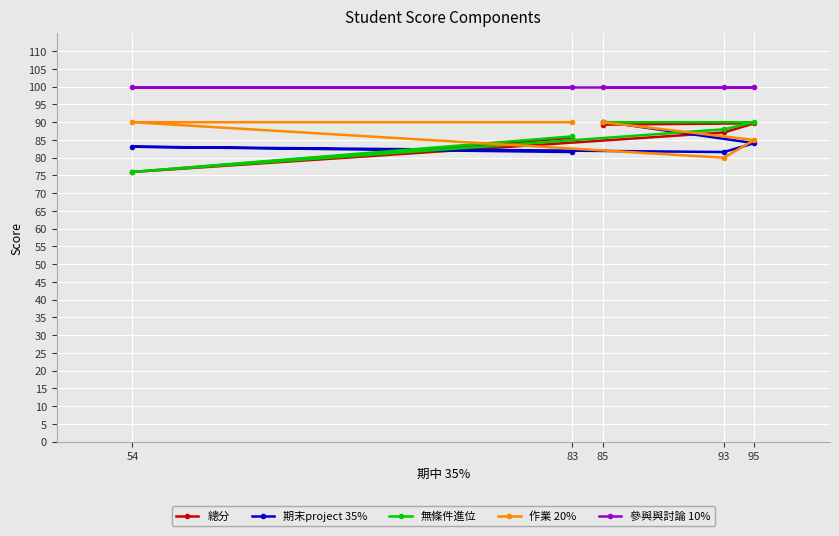

Reading left to right, what are all the values shown in this chart?

總分: 83=85.6	54=76.0	93=87.1	95=89.7	85=89.3
期末project 35%: 83=81.6	54=83.1	93=81.6	95=84.1	85=90.2
無條件進位: 83=86.0	54=76.0	93=88.0	95=90.0	85=90.0
作業 20%: 83=90.0	54=90.0	93=80.0	95=85.0	85=90.0
參與與討論 10%: 83=100.0	54=100.0	93=100.0	95=100.0	85=100.0